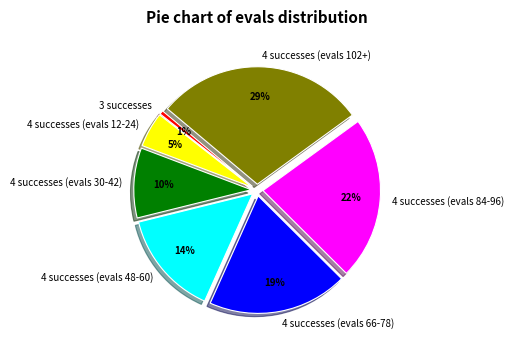

Is the sum of 3 successes and 4 successes (evals 66-78) greater than half?

No